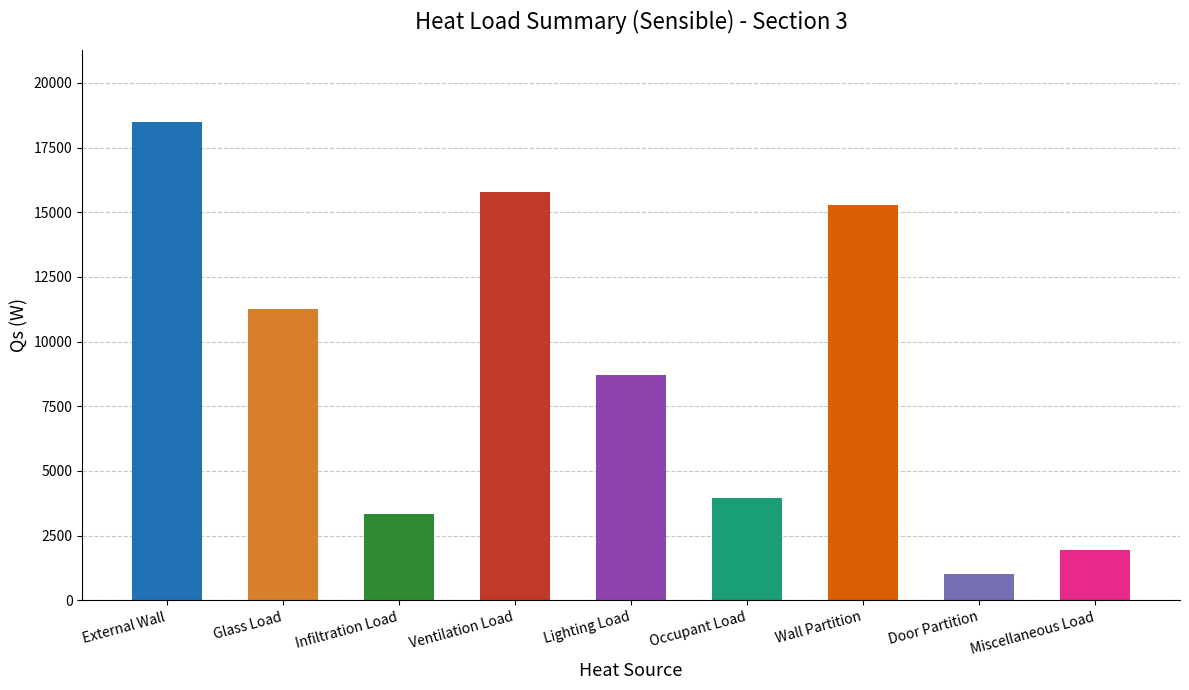

True or false: the data shows 3339.9 at Infiltration Load.

True